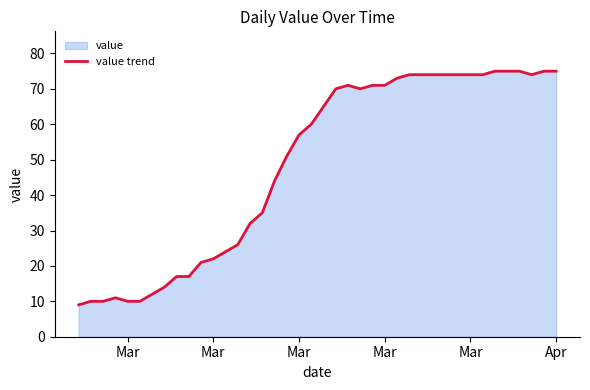

What is the difference between the maximum and minimum values?

66